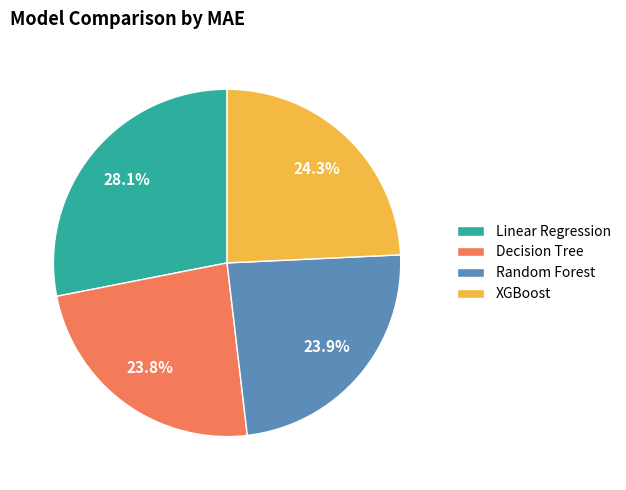

What is the ratio of the value at Decision Tree to the value at XGBoost?

1.0